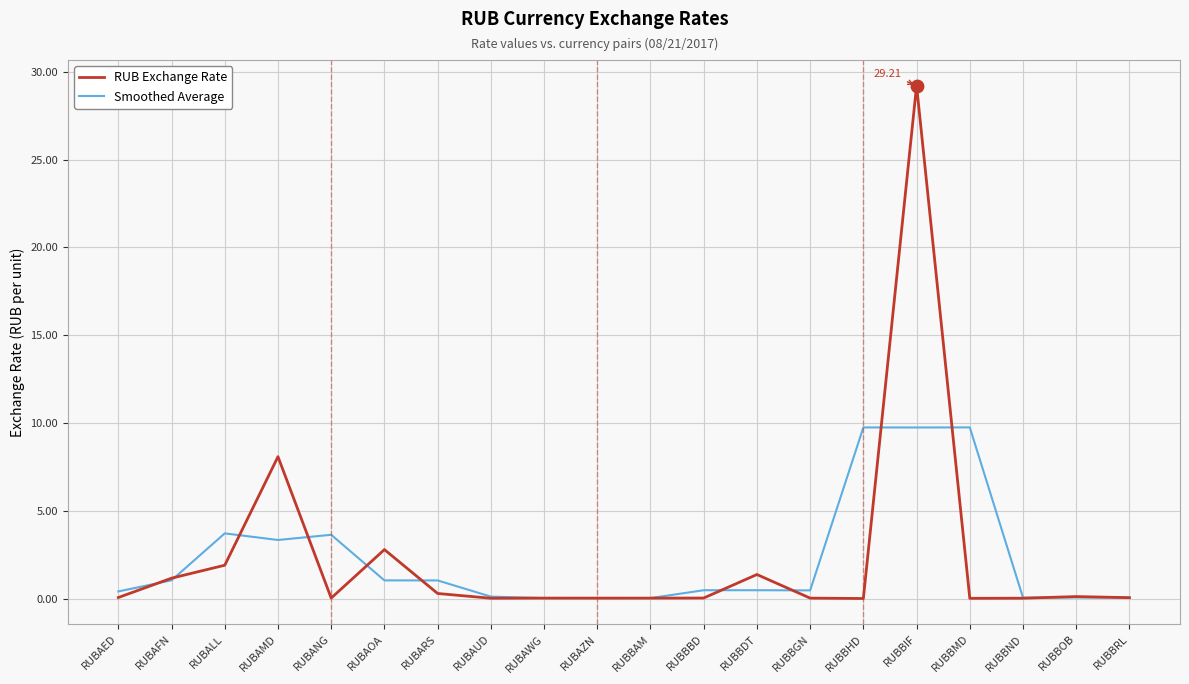

Is the value of RUB Exchange Rate at RUBAOA greater than the value of Smoothed Average at RUBANG?

No